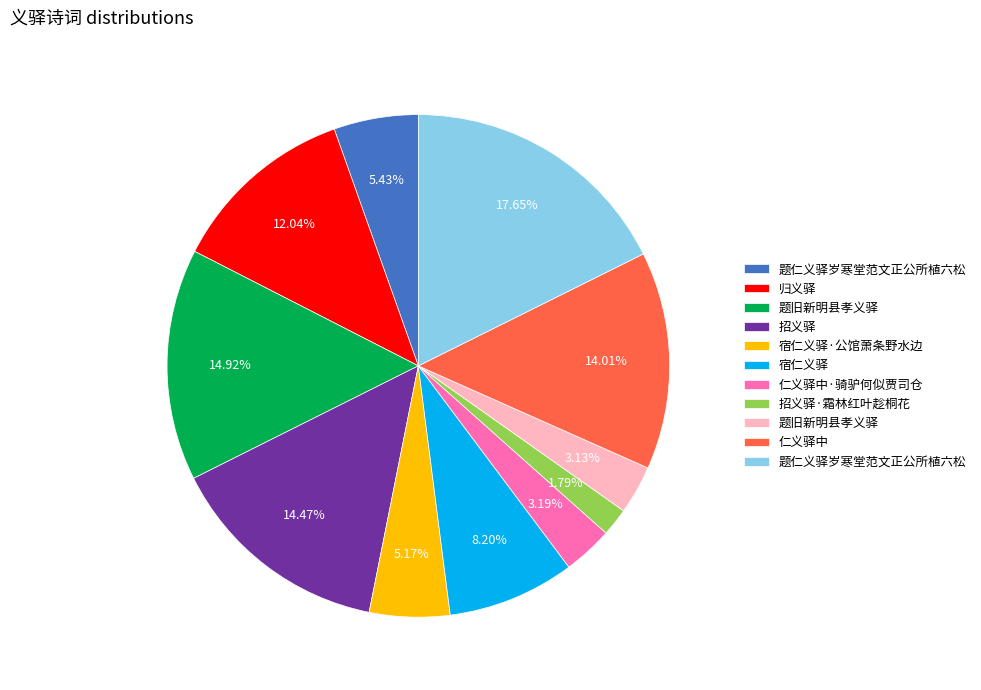

Does any single category account for the majority?

No